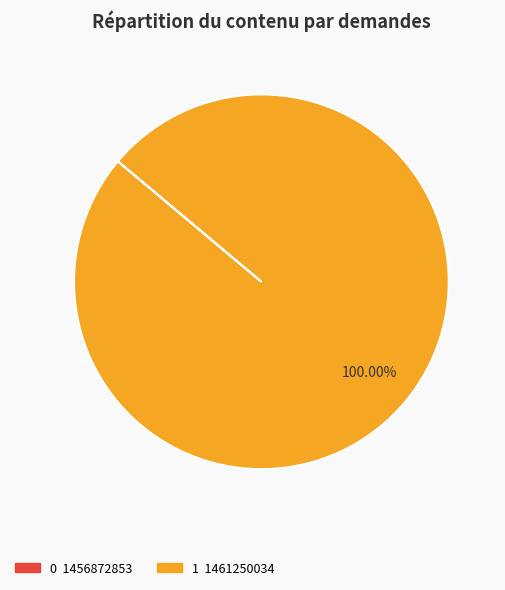

Is there any slice that represents more than half of the pie?

Yes